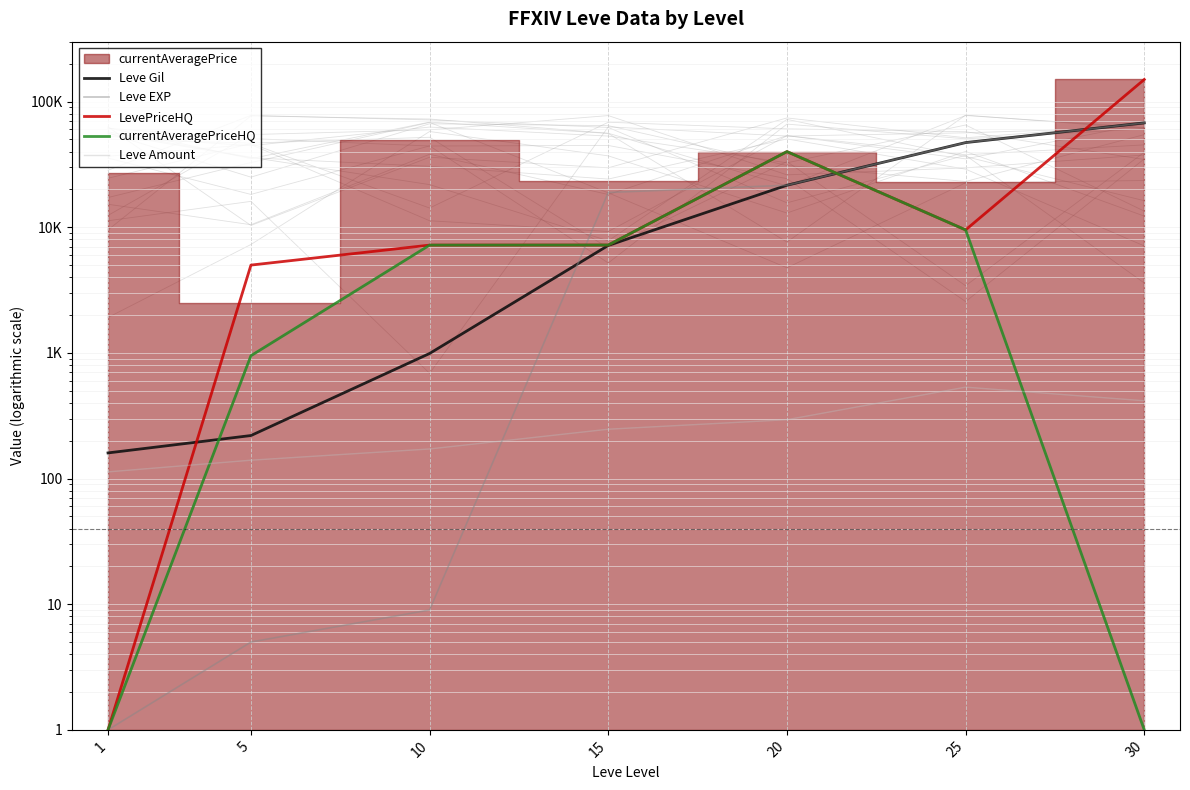

Where do Leve Gil and currentAveragePriceHQ first cross each other?

1 and 5